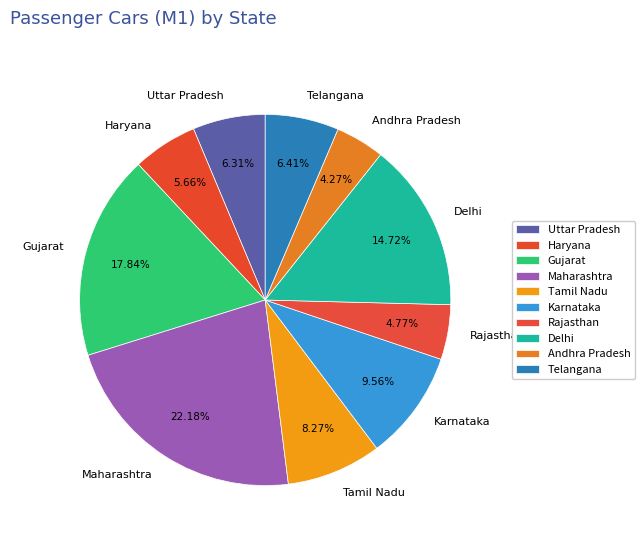

What is the largest slice in the pie chart?

Maharashtra